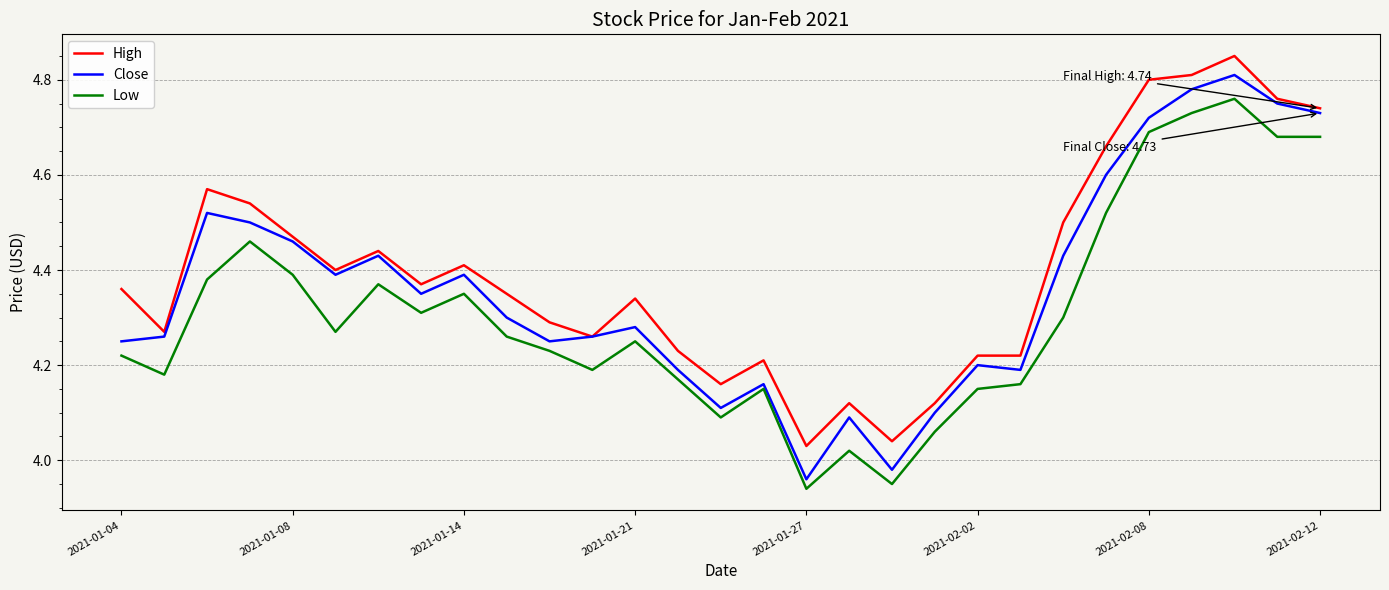

List the series in order of their overall mean, highest first.

High, Close, Low